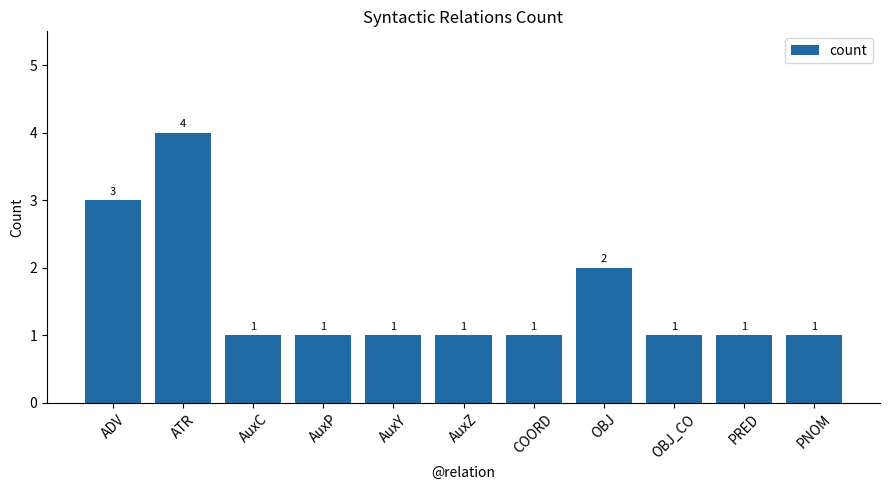

True or false: the data shows 1 at PRED.

True